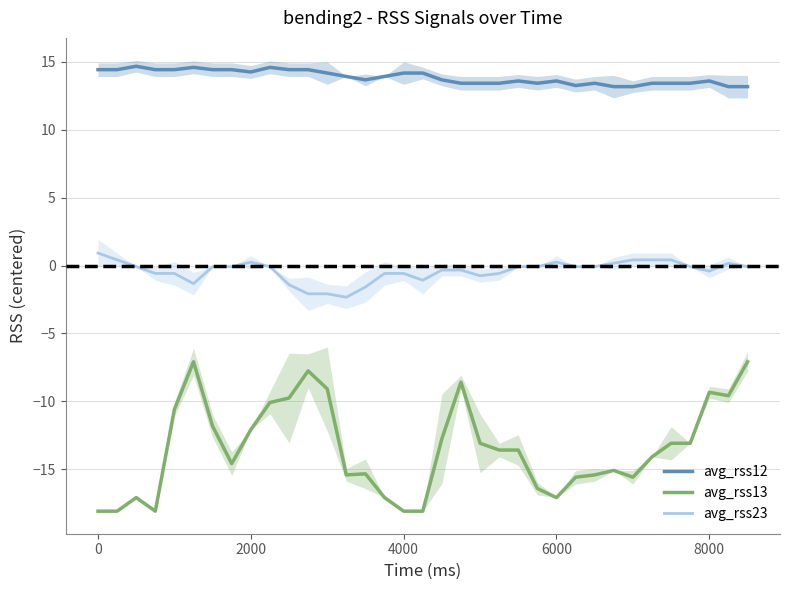

At which label does avg_rss23 first exceed 0?

0